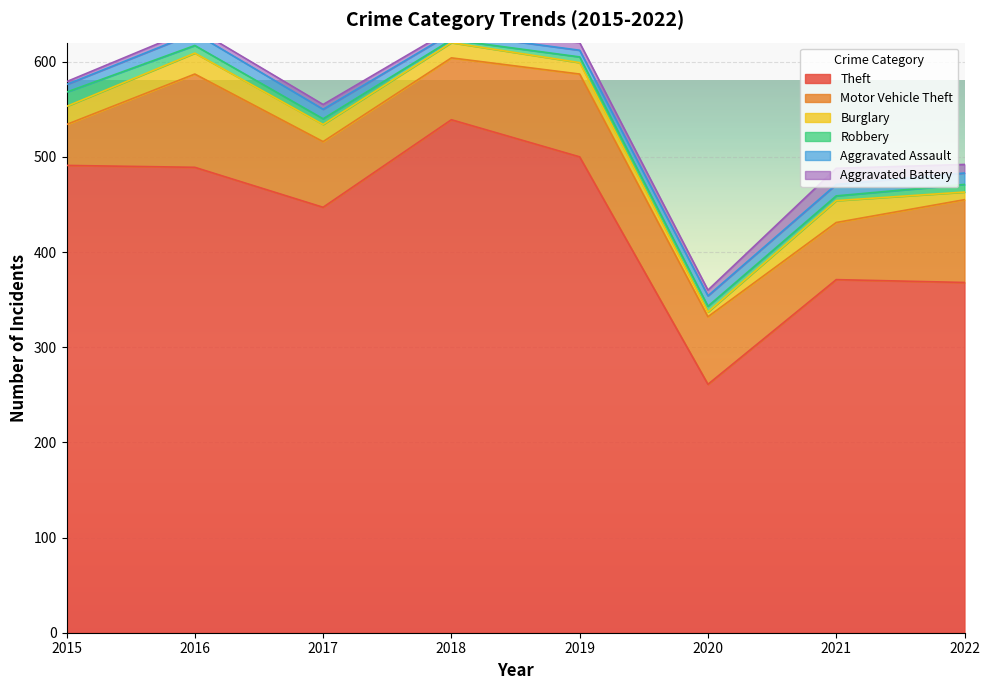

True or false: Aggravated Battery and Motor Vehicle Theft cross at least once.

False